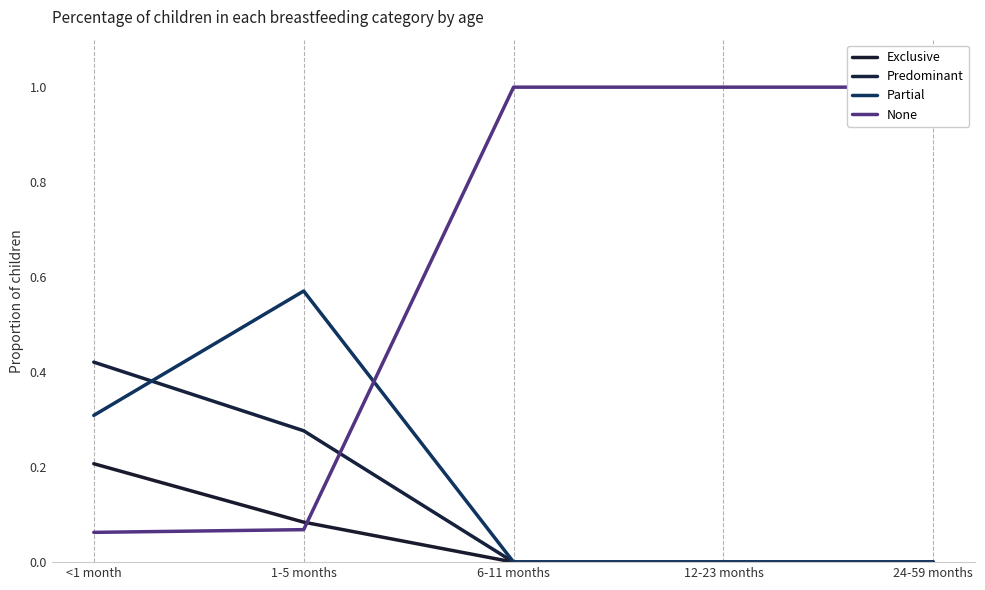

What position from the right is <1 month?

5